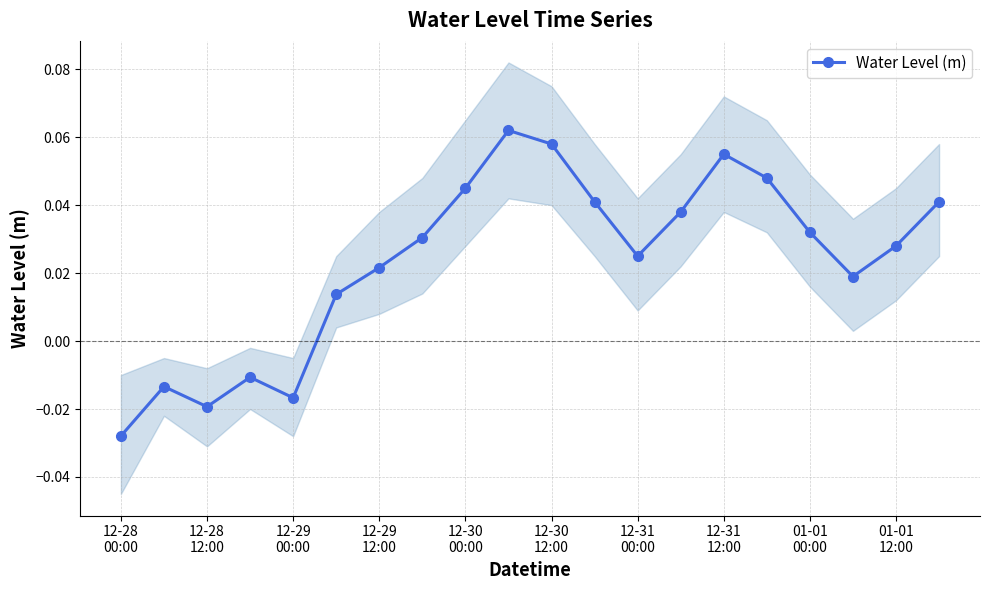

Count the Water Level (m) values in the range 0 to 1.

15